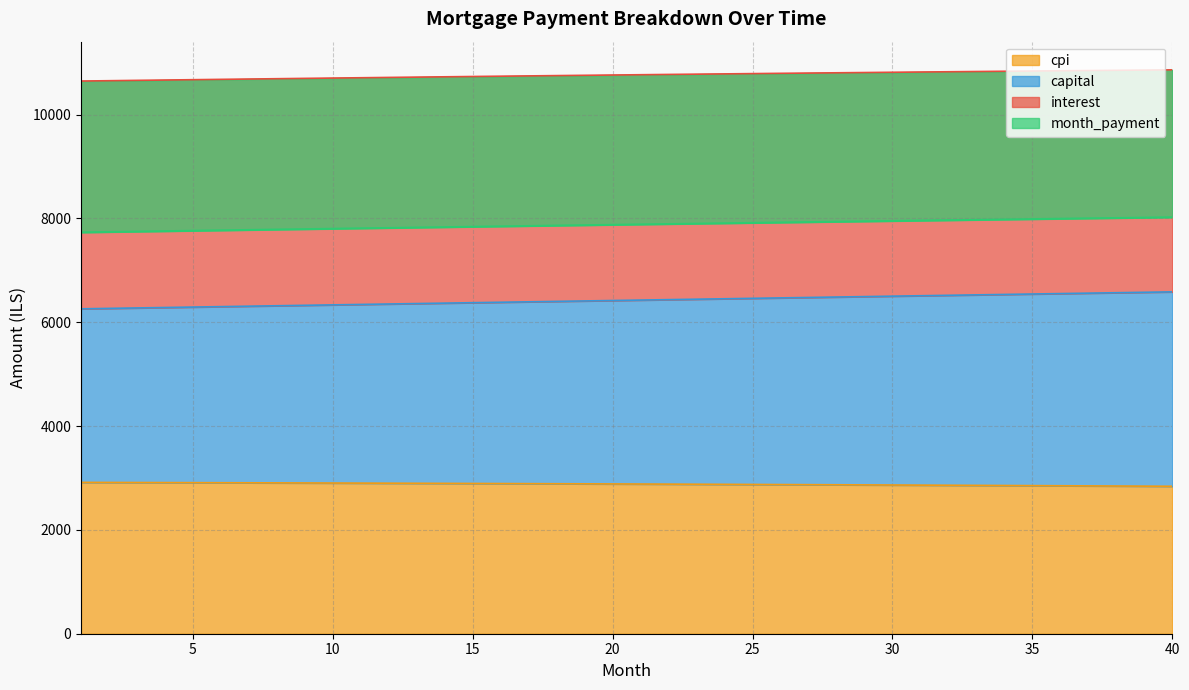

True or false: month_payment and capital intersect in this chart.

False